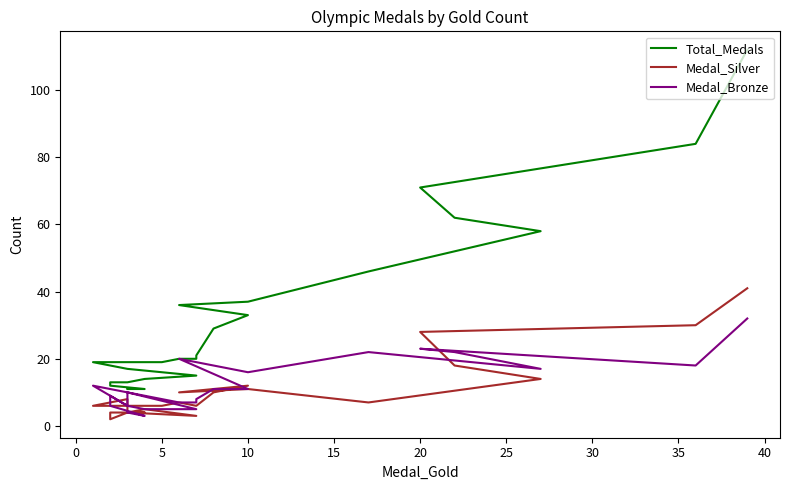

What is the maximum value shown in the chart?

112